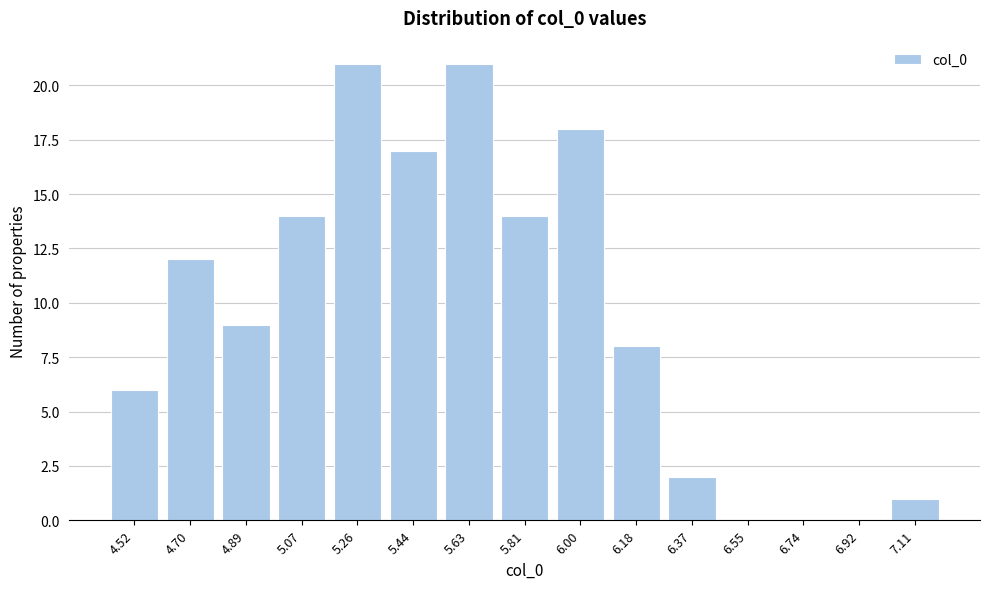

Reading left to right, what are all the values shown in this chart?

4.52=6	4.70=12	4.89=9	5.07=14	5.26=21	5.44=17	5.63=21	5.81=14	6.00=18	6.18=8	6.37=2	6.55=0	6.74=0	6.92=0	7.11=1